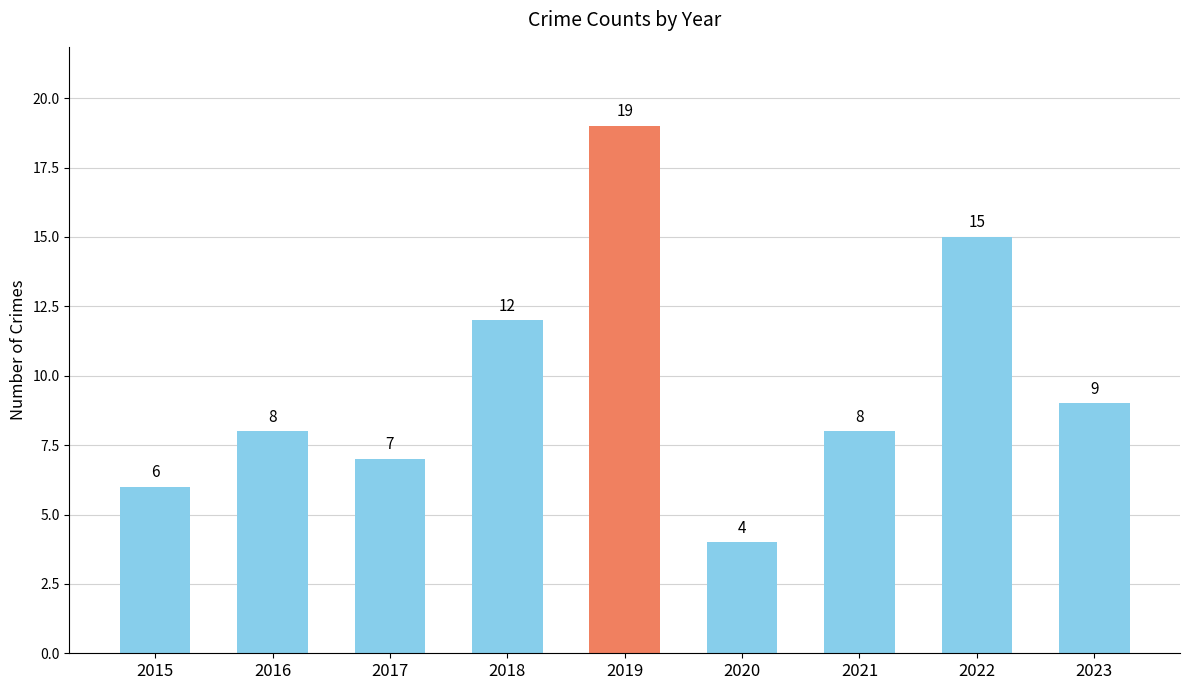

The chart shows a value of 6 at 2015. True or false?

True